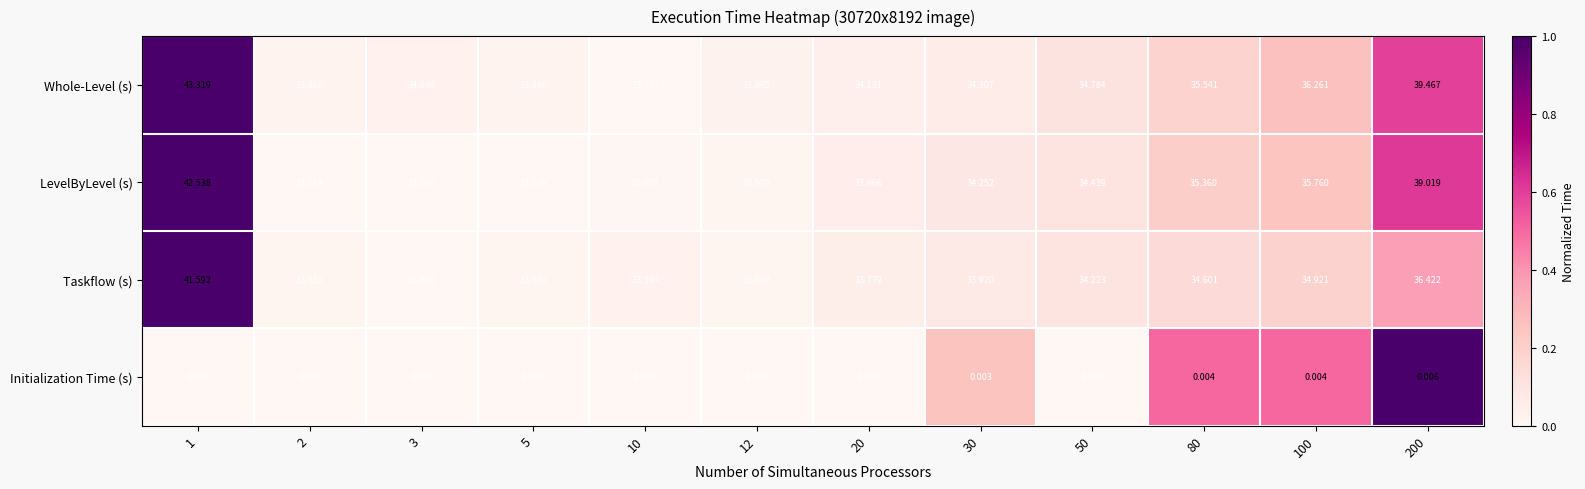

Which series changed the most between 2 and 10?

Whole-Level (s)